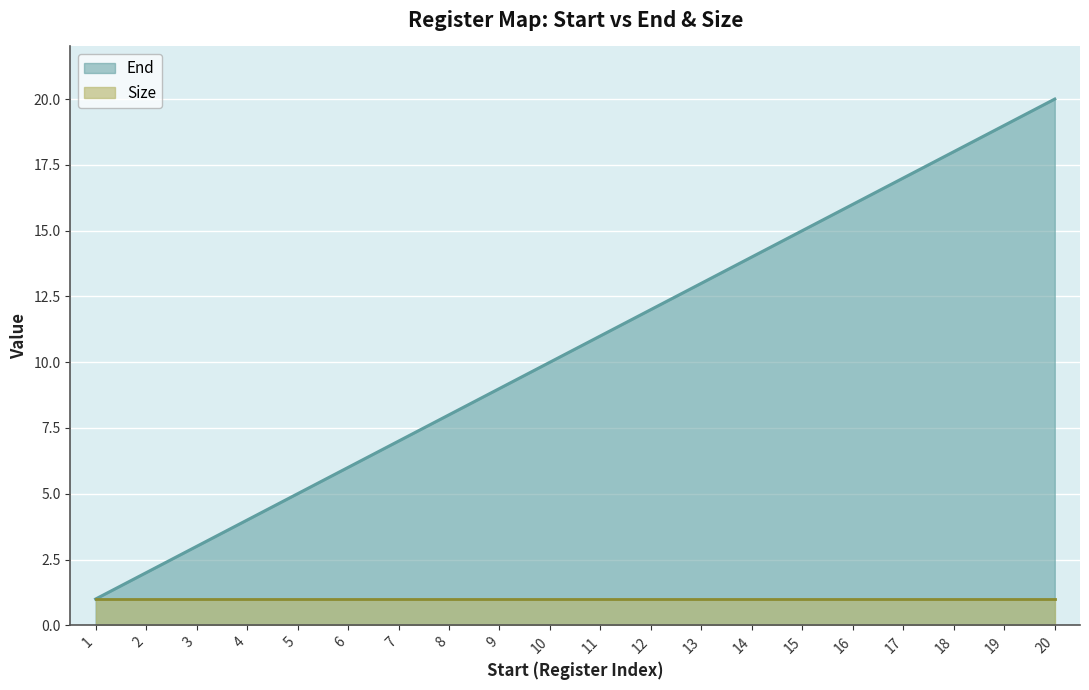

What is the sum of all values?

210